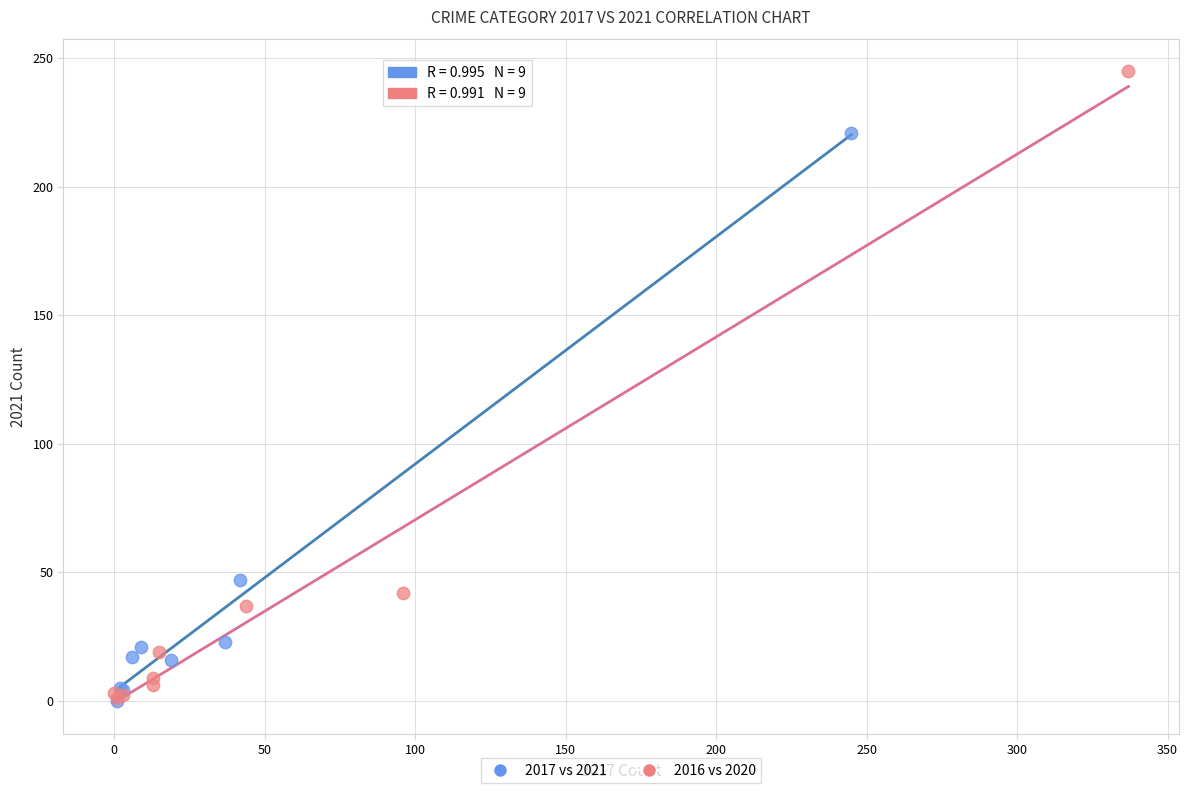

Which series contains the highest Y value?

2016 vs 2020